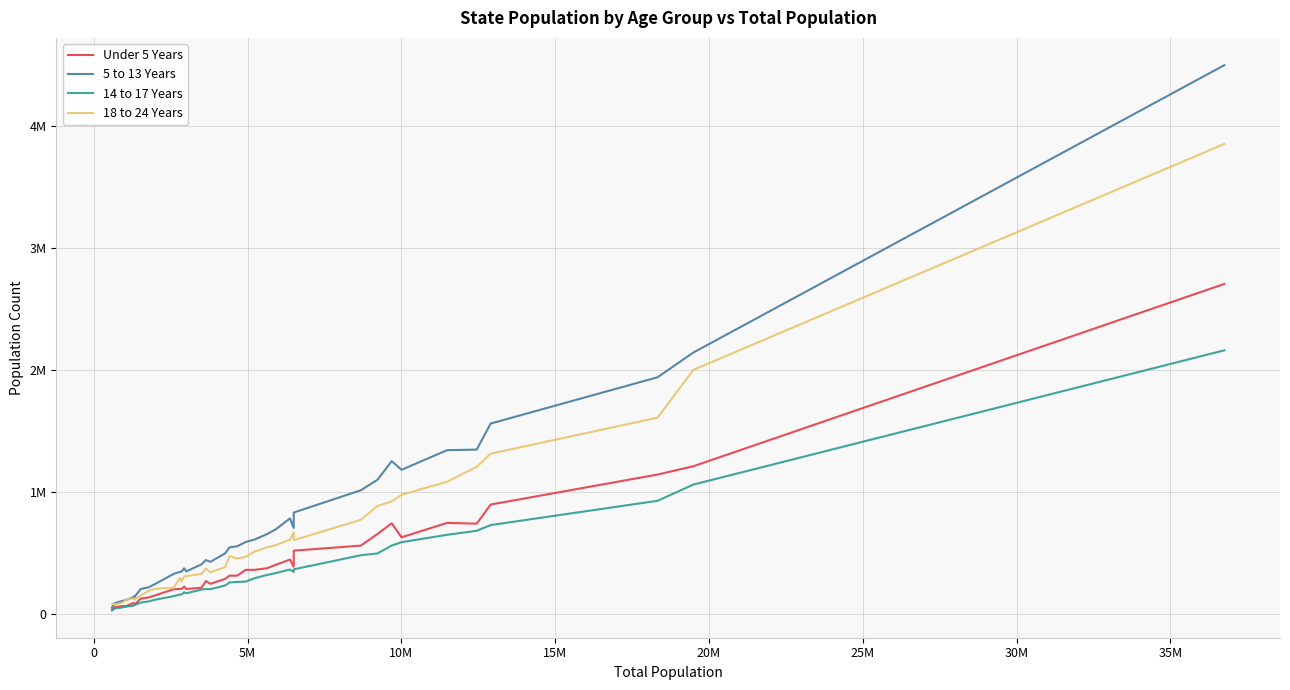

What are all the series names shown in the legend?

Under 5 Years, 5 to 13 Years, 14 to 17 Years, 18 to 24 Years